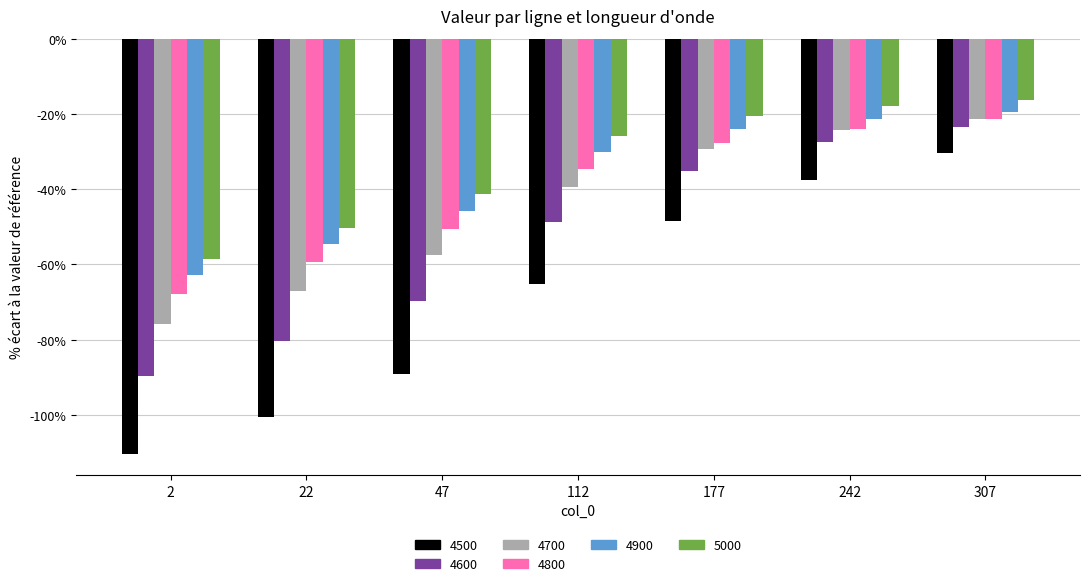

List the series in order of their peak value, lowest first.

4500, 4600, 4800, 4700, 4900, 5000